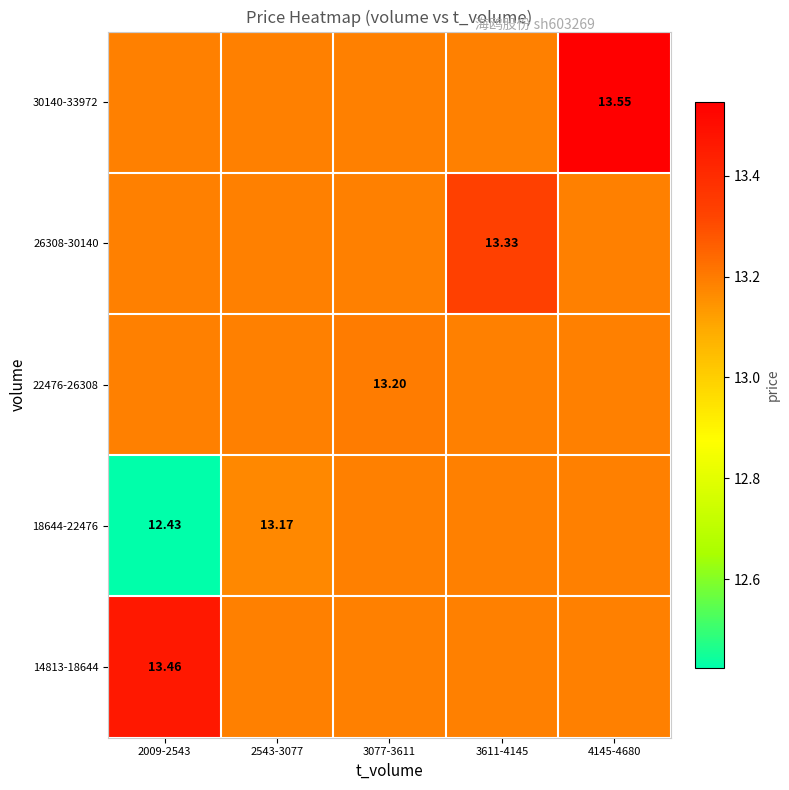

List the series in order of their peak value, lowest first.

18644-22476, 22476-26308, 26308-30140, 14813-18644, 30140-33972